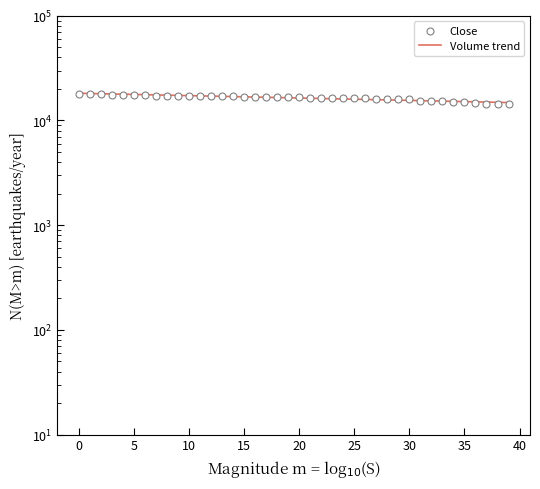

Is the value of Volume trend at 21 greater than the value of Close at 0?

No